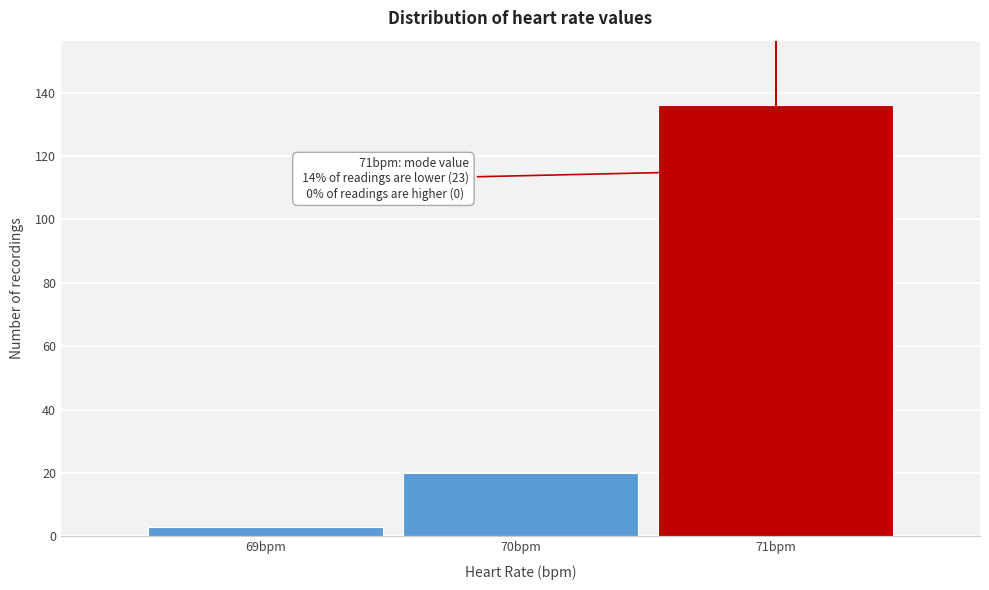

Which range on the x-axis has the tallest bar?

70.5 to 71.5